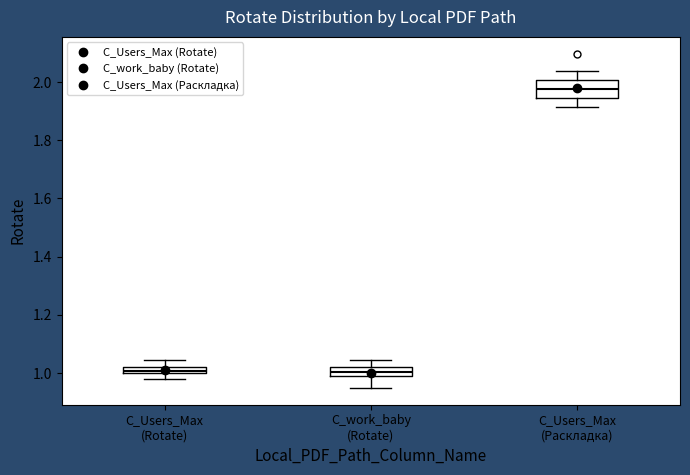

Which box is the tallest, from its lower edge to its upper edge?

C_Users_Max (Раскладка)